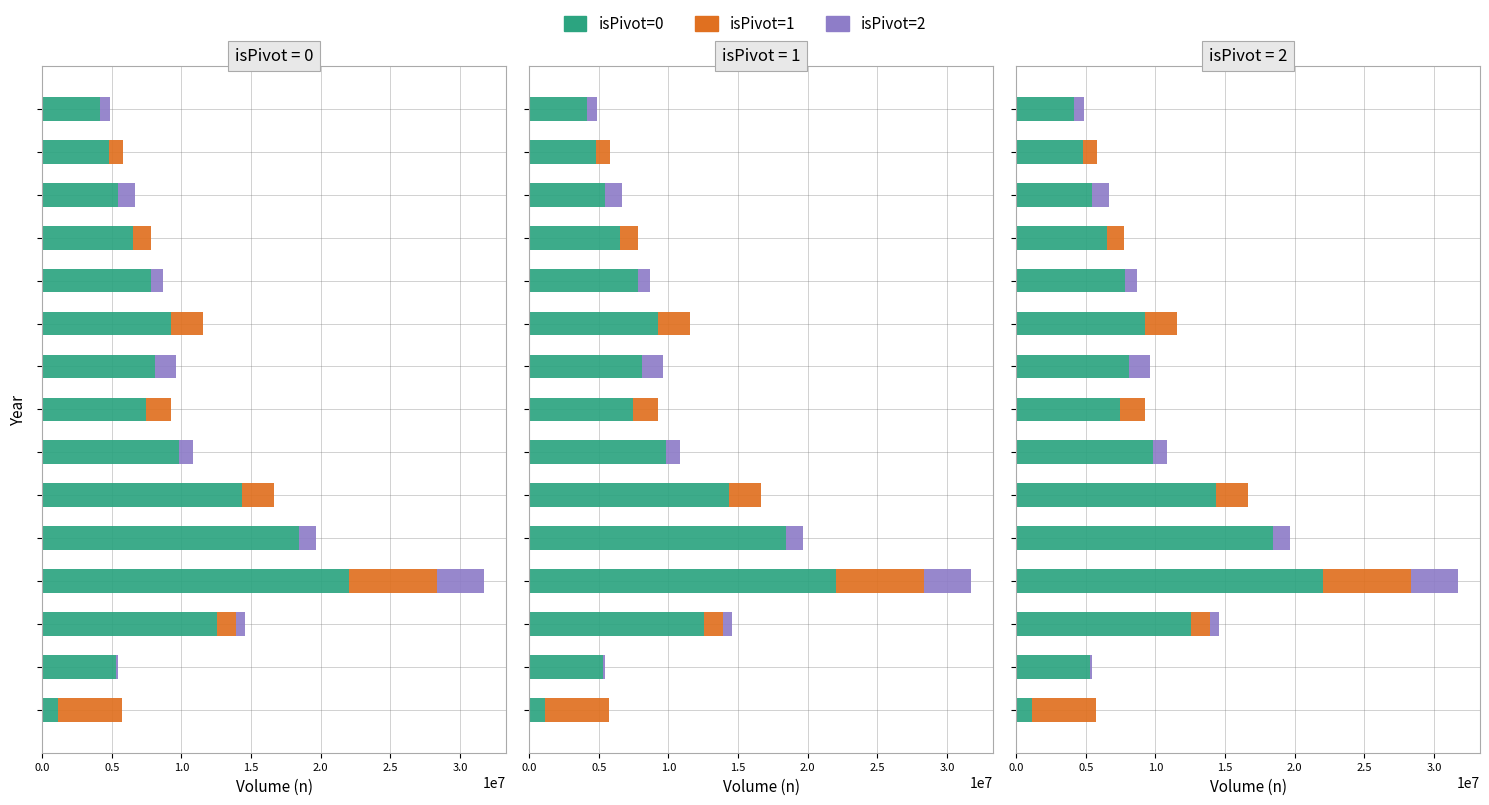

What is the difference between the isPivot=2 values at 14 and 0.5?

619463